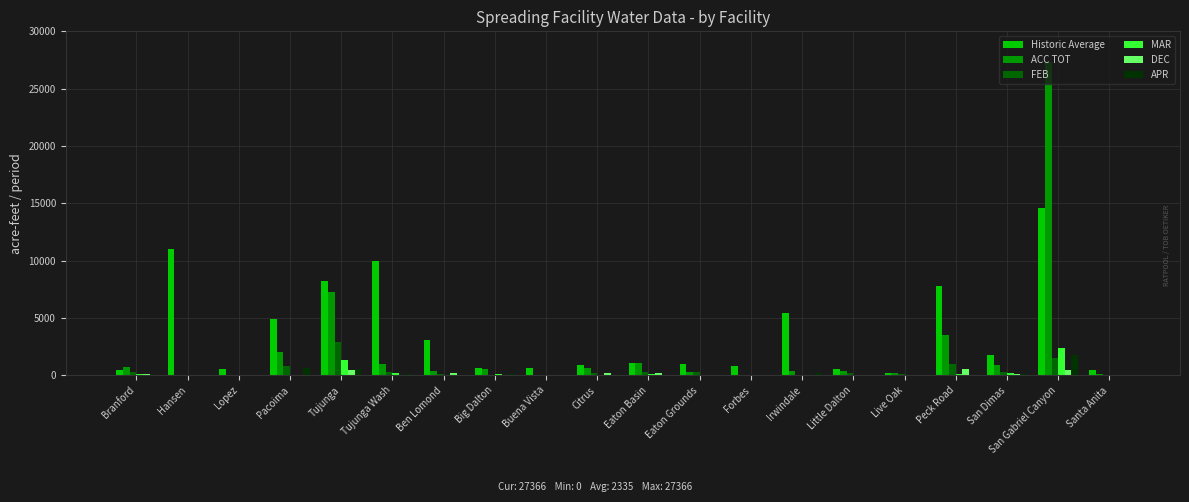

Which series has the largest range (max minus min)?

ACC TOT